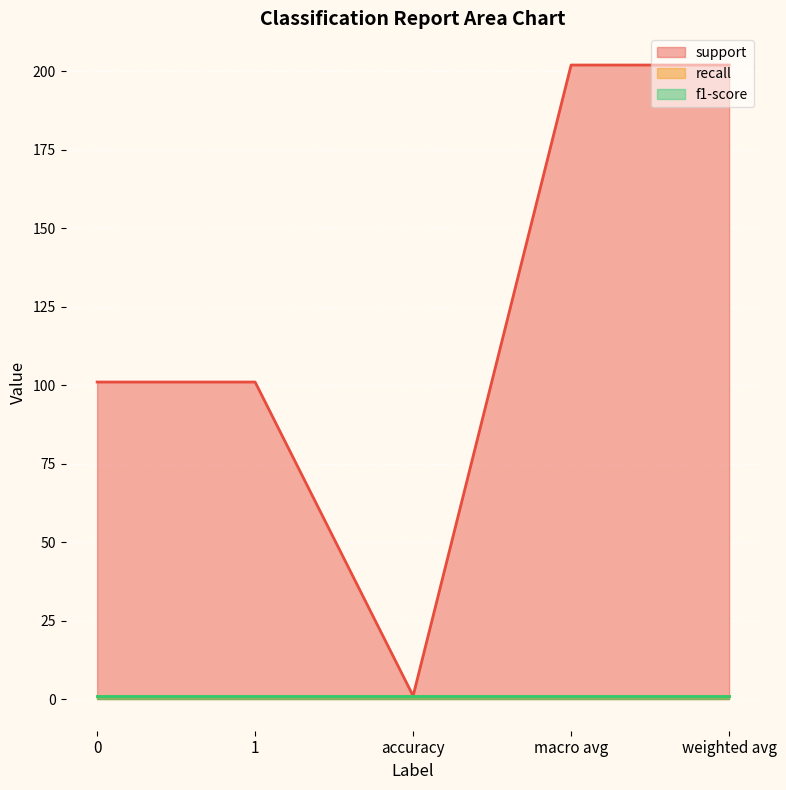

List the labels in order of f1-score value, largest first.

0, 1, accuracy, macro avg, weighted avg